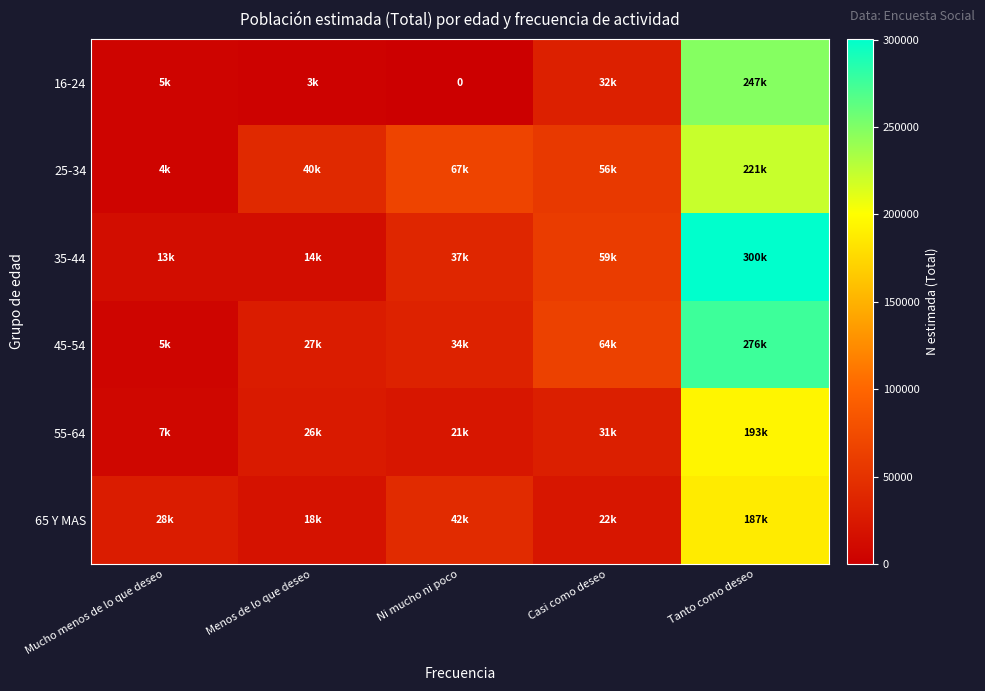

Which has a higher value, Ni mucho ni poco or Casi como deseo?

Casi como deseo